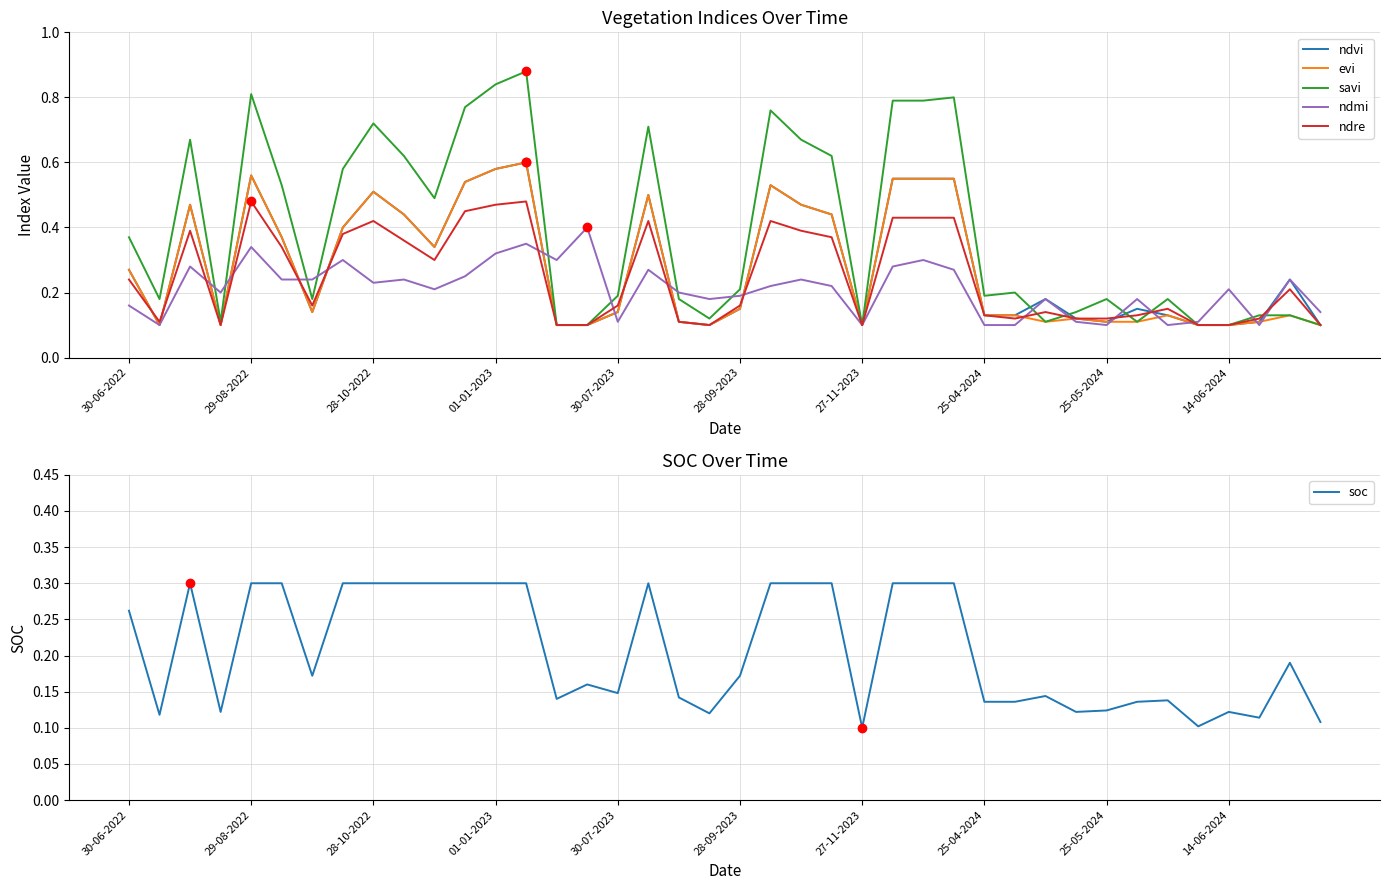

What is the approximate value of soc at 39?

0.1